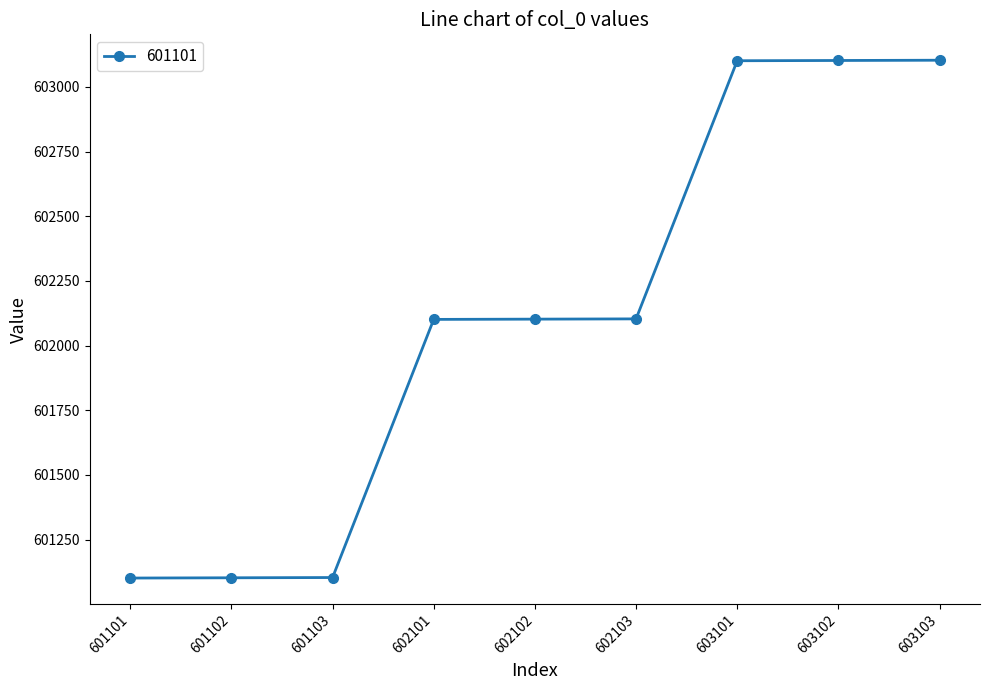

What is the difference between the maximum and second lowest values?

2001